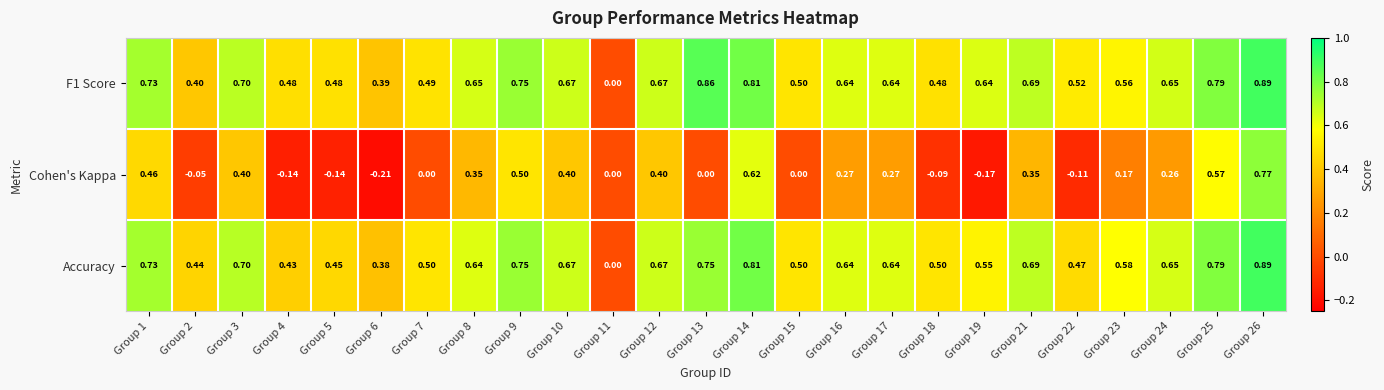

Which series changed the most between Group 14 and Group 15?

Cohen's Kappa